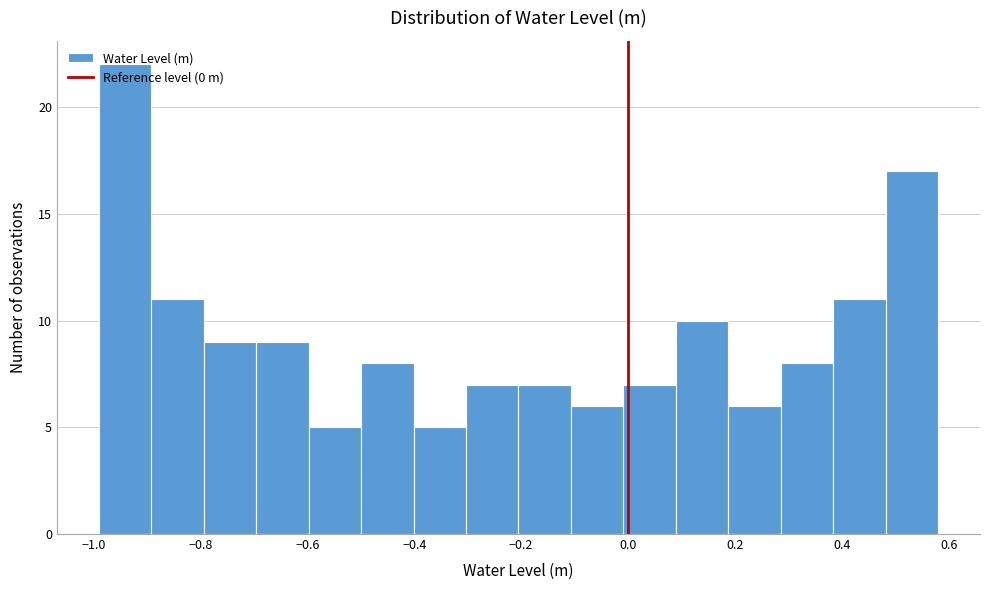

Reading left to right, list every bar in this chart as the range it spans on the x-axis followed by its height. Neither the bar edges nor the heights are printed on the chart, so give them approximately, as read against the axes.

-0.98 to -0.90: 22
-0.90 to -0.80: 11
-0.80 to -0.70: 9
-0.70 to -0.60: 9
-0.60 to -0.50: 5
-0.50 to -0.40: 8
-0.40 to -0.30: 5
-0.30 to -0.20: 7
-0.20 to -0.10: 7
-0.10 to 0.00: 6
0.00 to 0.08: 7
0.08 to 0.18: 10
0.18 to 0.28: 6
0.28 to 0.38: 8
0.38 to 0.48: 11
0.48 to 0.58: 17